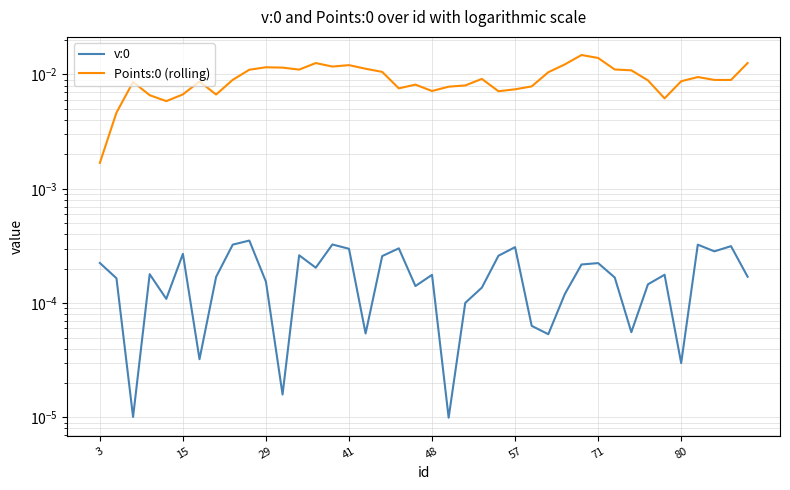

Rank the series by their maximum value, from lowest to highest.

v:0, Points:0 (rolling)